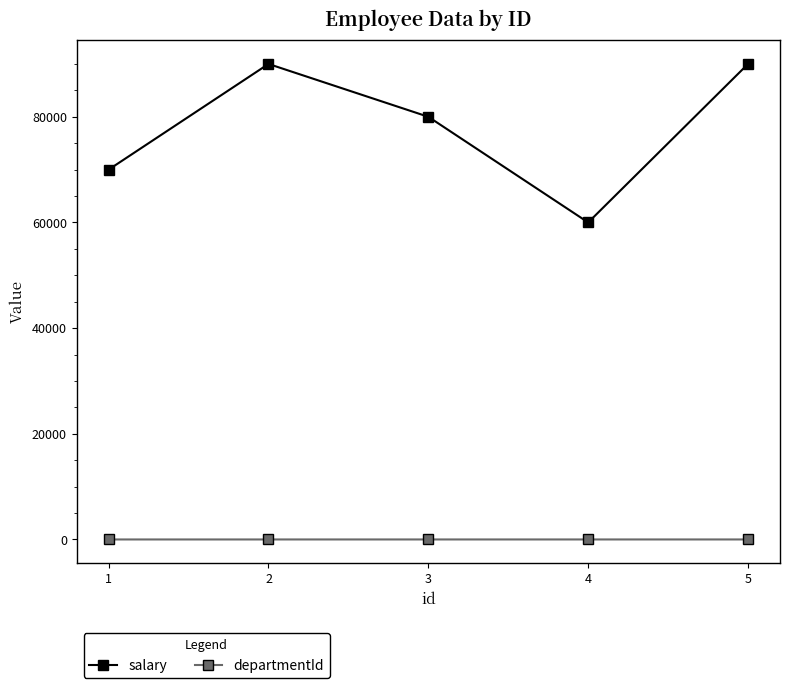

How many interior local peaks does the salary series have?

1